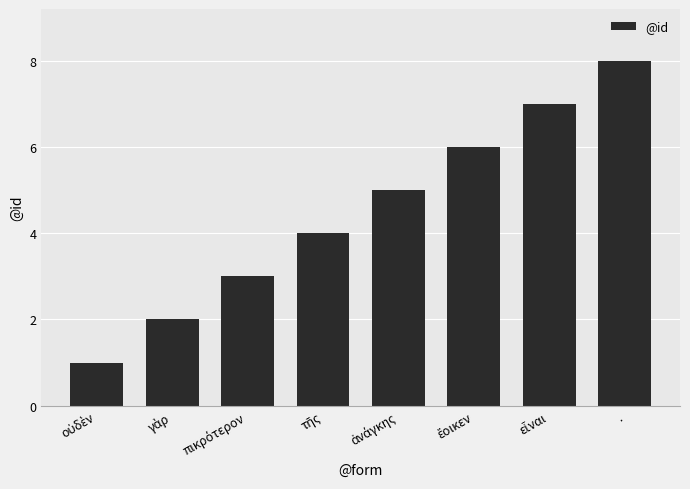

How many values are below 5?

4